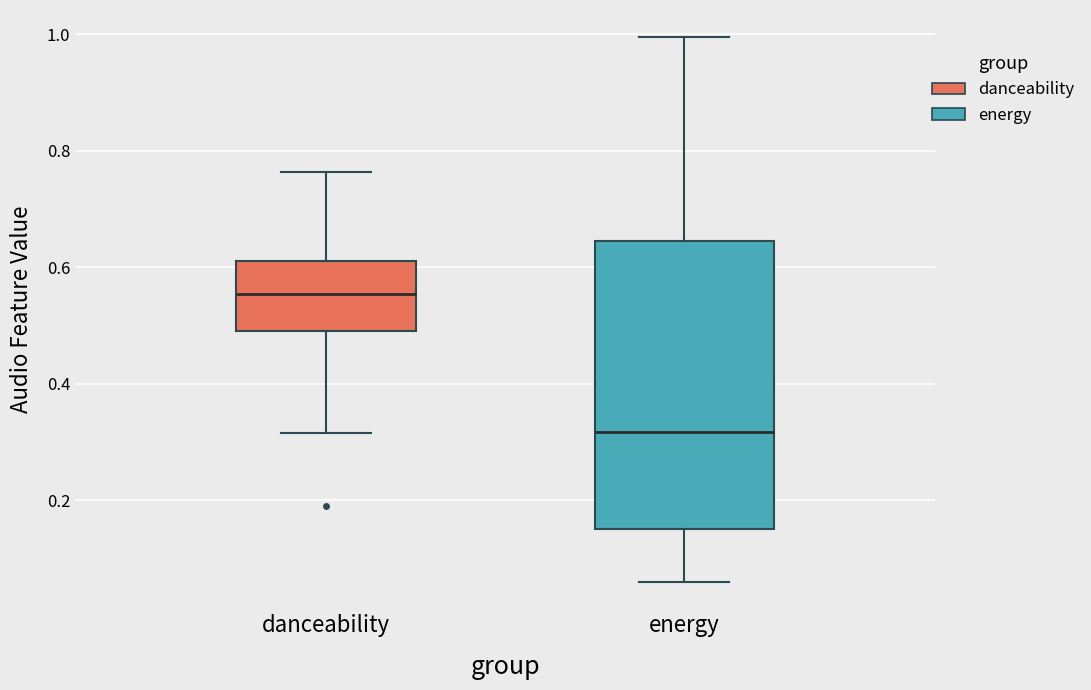

Which box has the lowest median line?

energy